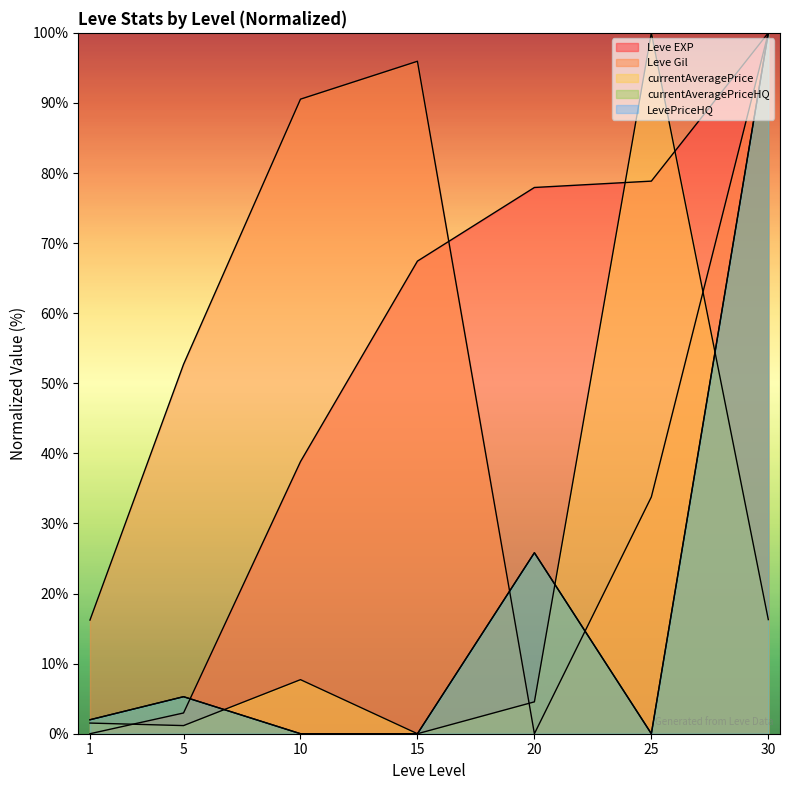

Which series ends up on top after the final intersection of Leve EXP and currentAveragePrice?

Leve EXP